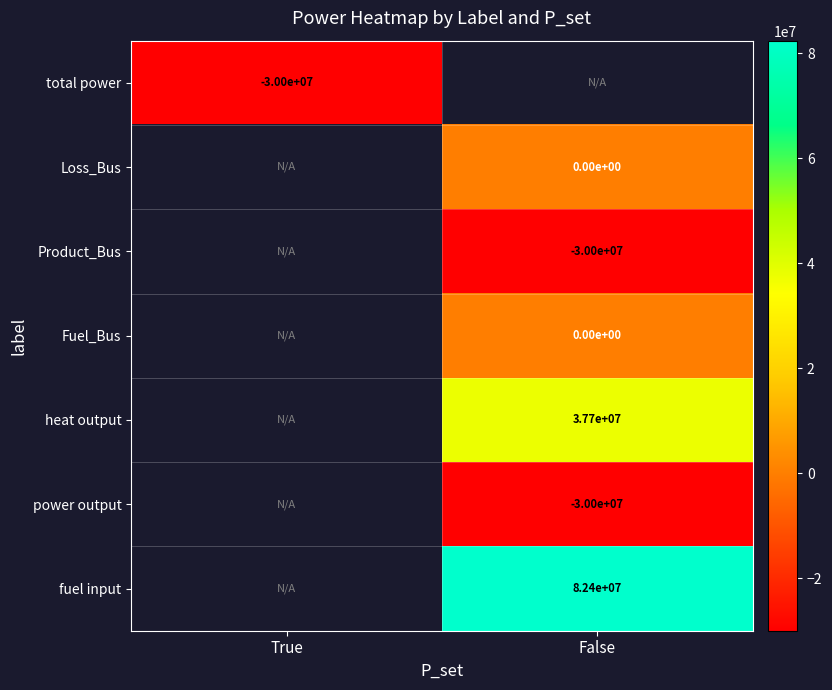

What is the maximum value shown in the chart?

82374461.9